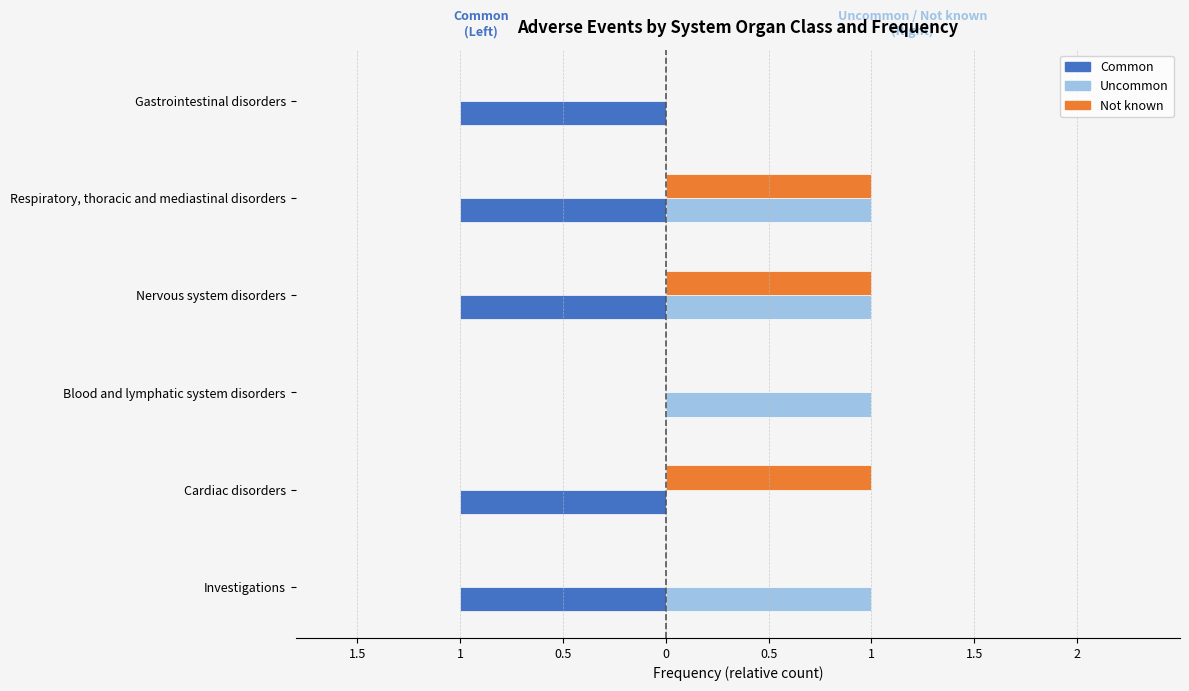

What are all the series names shown in the legend?

Common, Uncommon, Not known